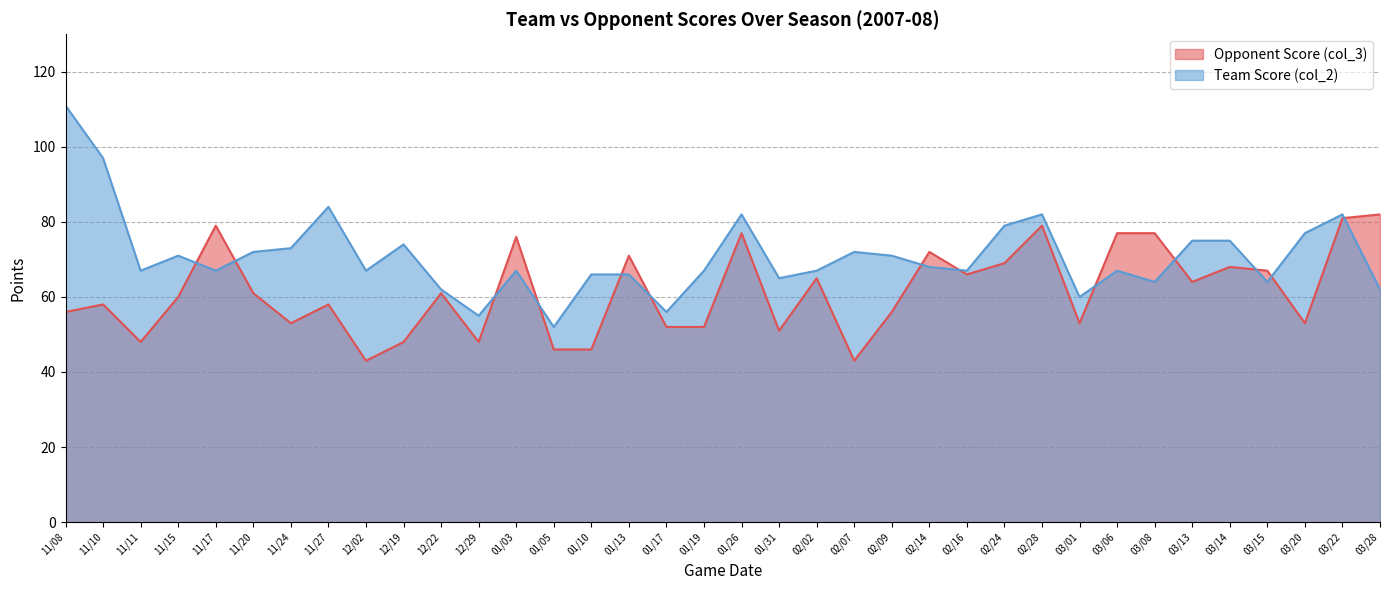

What is the total value across all series at 02/16?

133